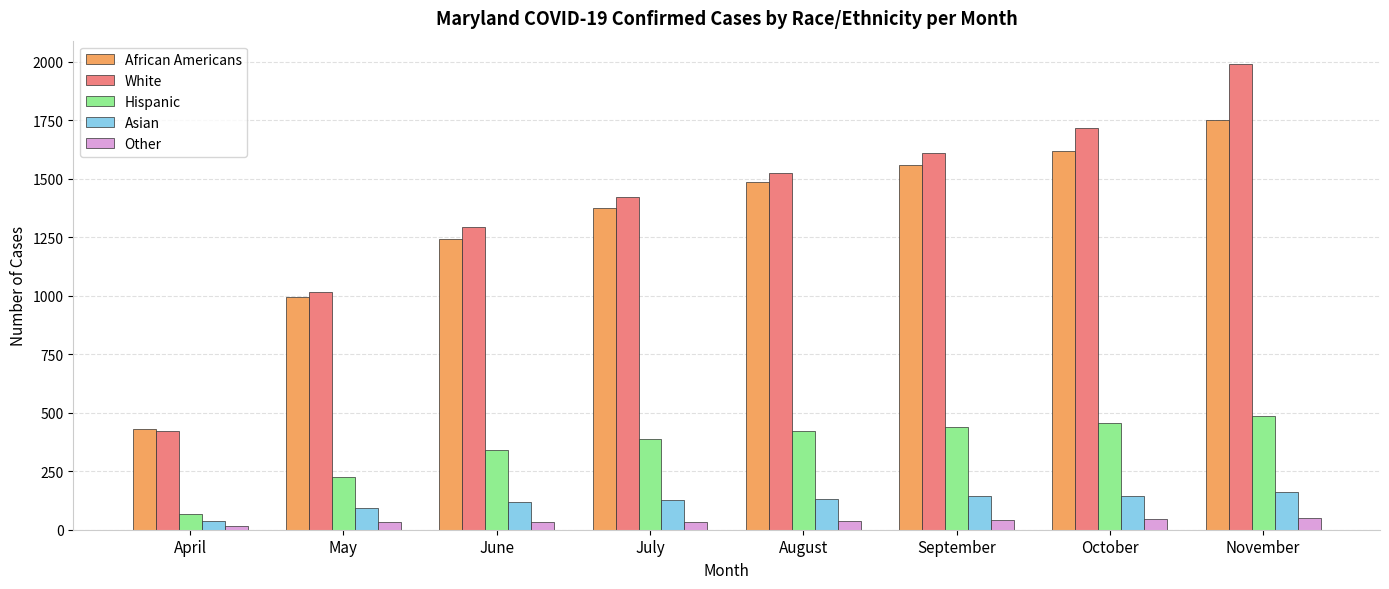

How many values in the African Americans series are below 1486?

4